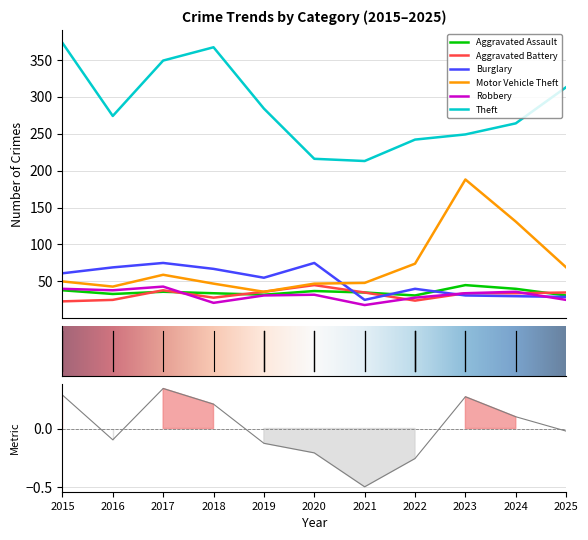

At how many categories does at least one series exceed 304?

4